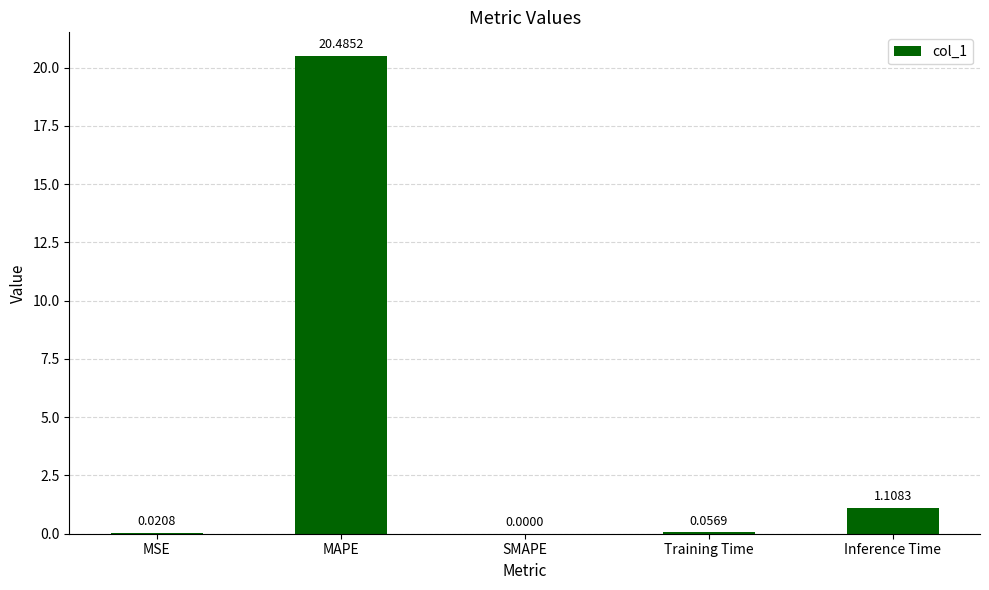

Which category has the highest value across all series?

MAPE